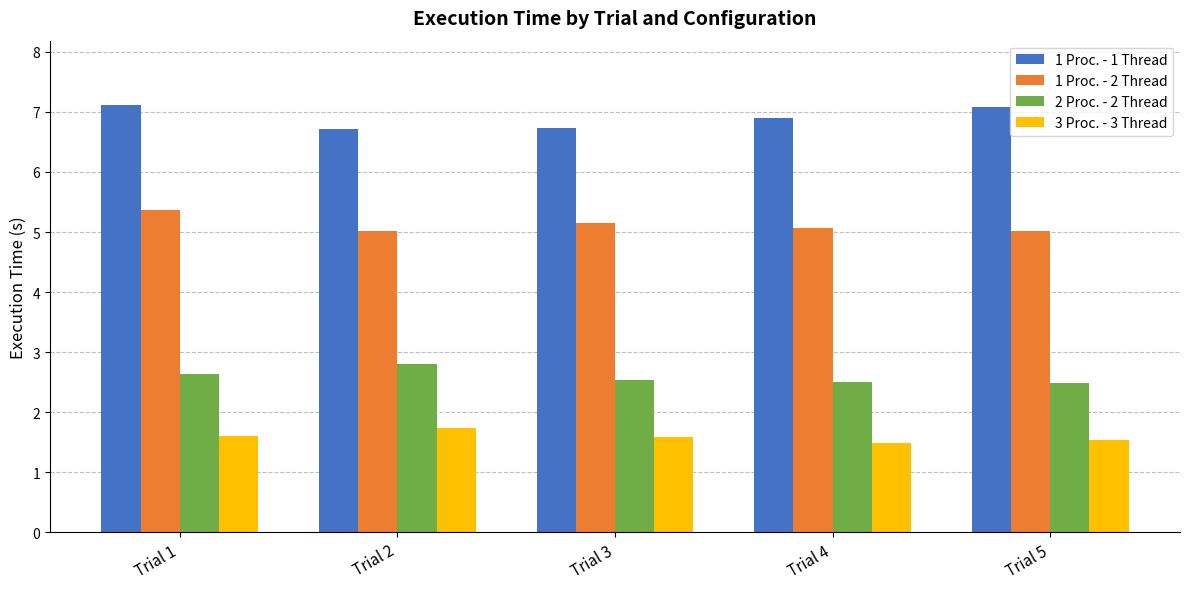

What is the value of the 3 Proc. - 3 Thread bar at the 3rd from the left?

1.6